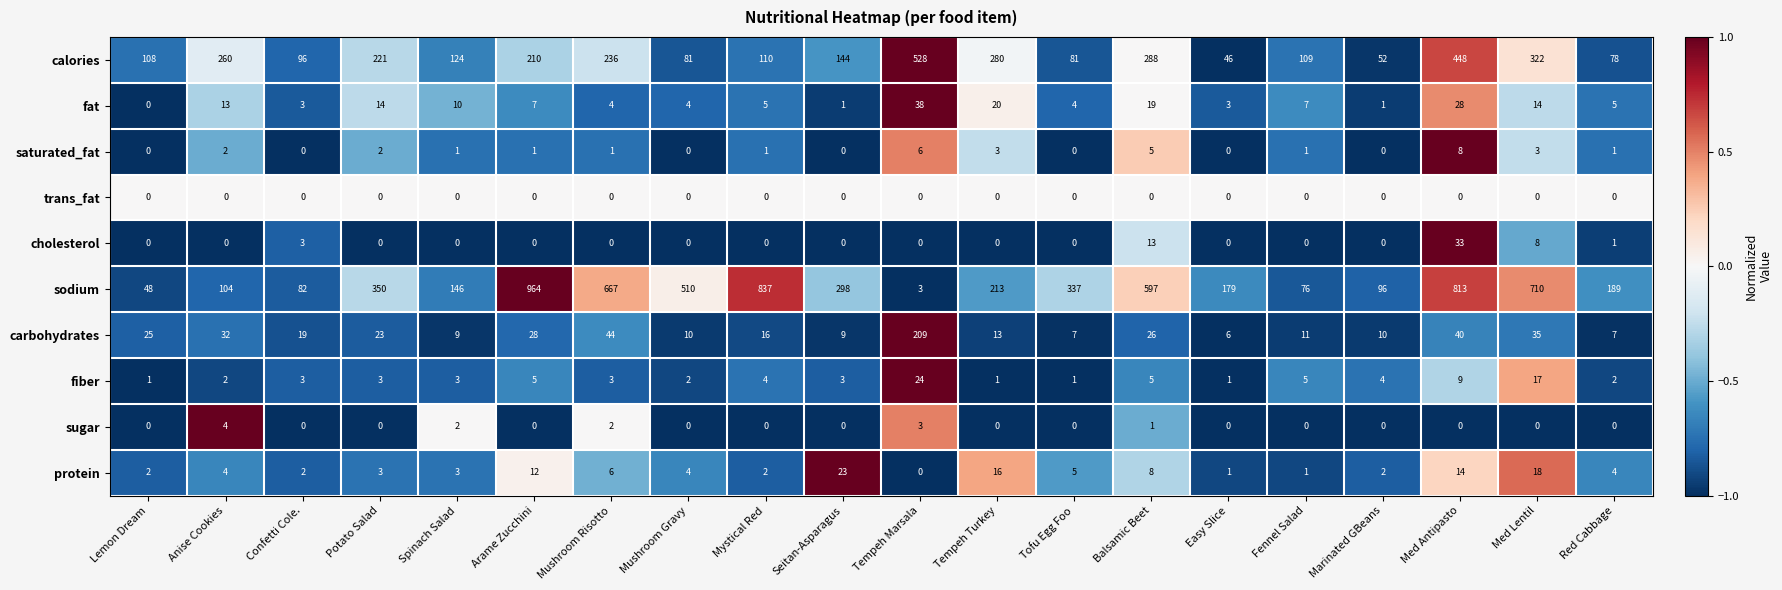

Is it true that protein equals 0 at Marinated GBeans?

False